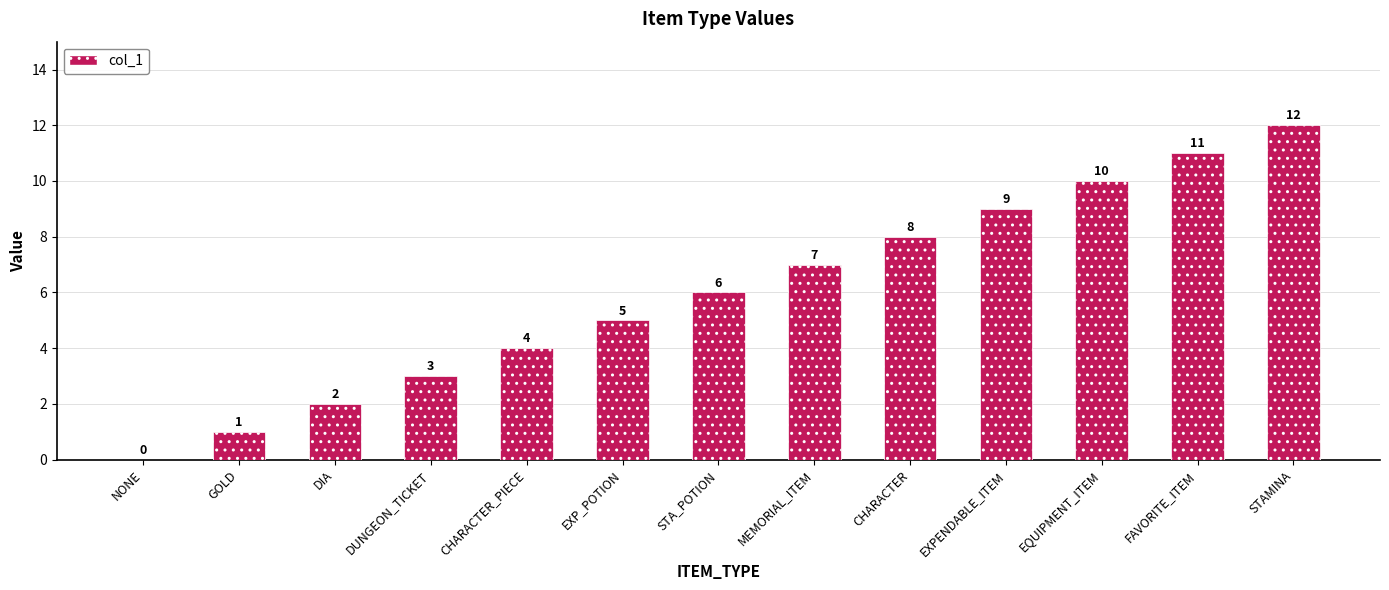

Are the bars horizontal?

No